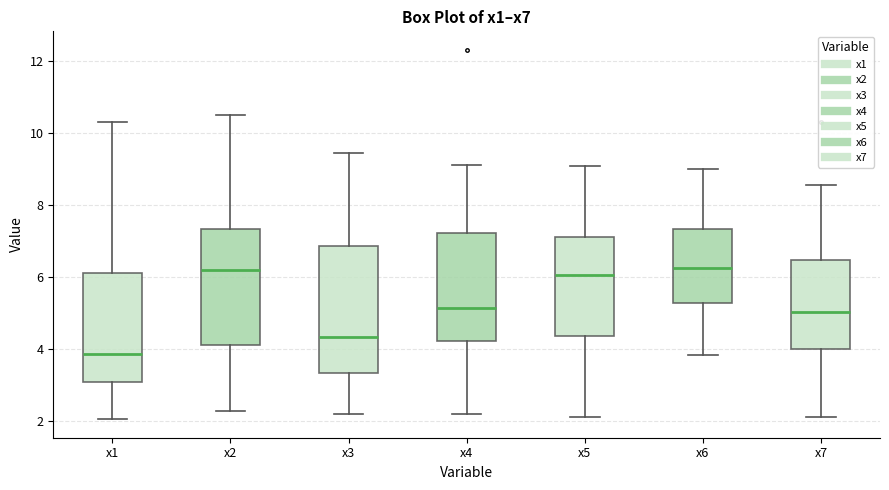

Comparing the boxes themselves (not the whiskers), which one is the tallest?

x3